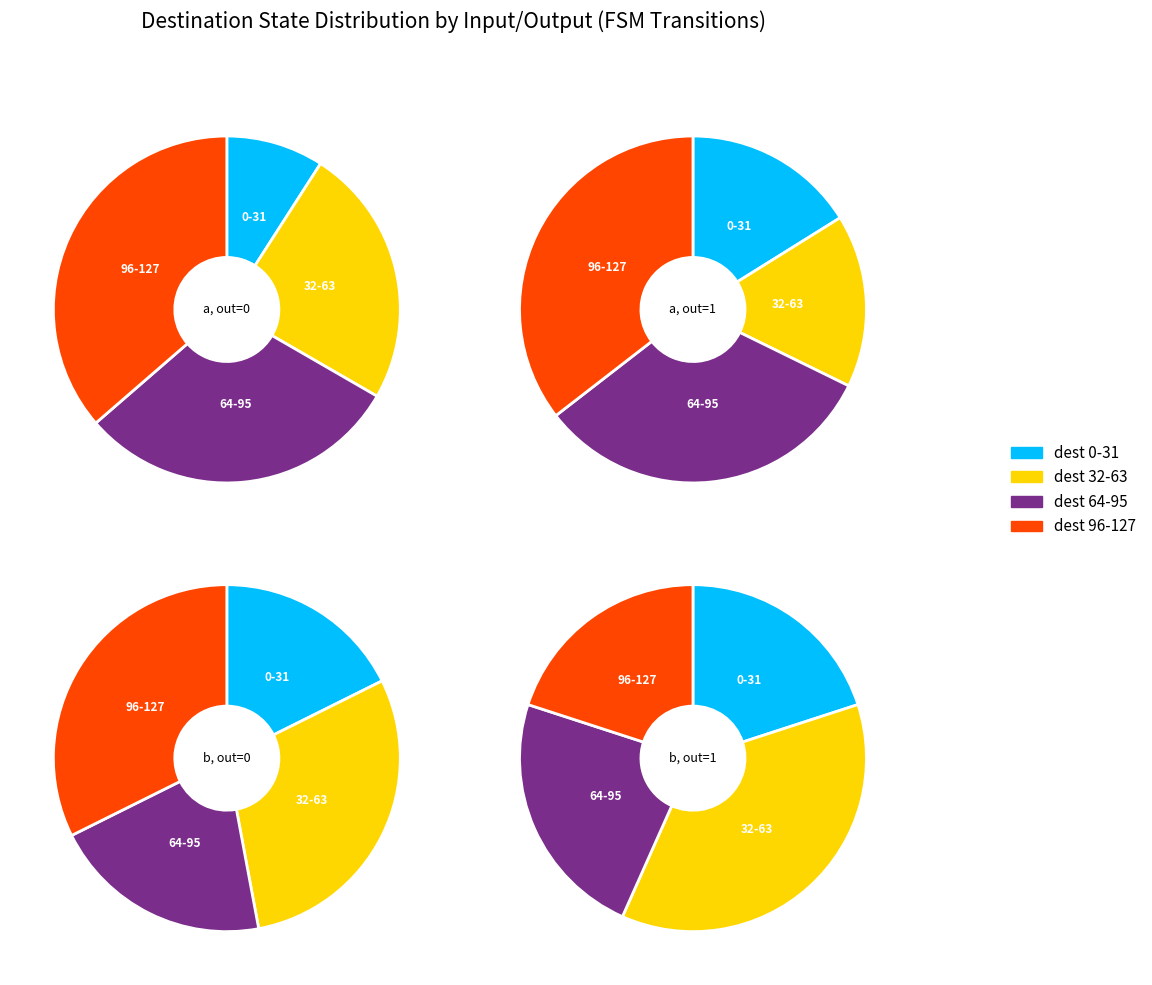

What is the total percentage of 4 and 1?

22.0%